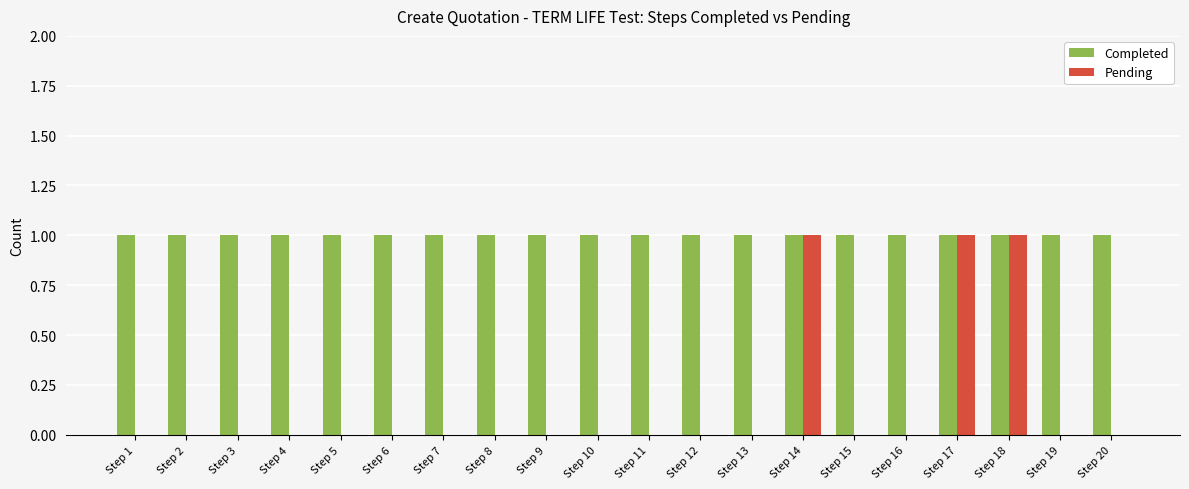

Reading left to right, what are all the values shown in this chart?

Completed: Step 1=1	Step 2=1	Step 3=1	Step 4=1	Step 5=1	Step 6=1	Step 7=1	Step 8=1	Step 9=1	Step 10=1	Step 11=1	Step 12=1	Step 13=1	Step 14=1	Step 15=1	Step 16=1	Step 17=1	Step 18=1	Step 19=1	Step 20=1
Pending: Step 1=0	Step 2=0	Step 3=0	Step 4=0	Step 5=0	Step 6=0	Step 7=0	Step 8=0	Step 9=0	Step 10=0	Step 11=0	Step 12=0	Step 13=0	Step 14=1	Step 15=0	Step 16=0	Step 17=1	Step 18=1	Step 19=0	Step 20=0